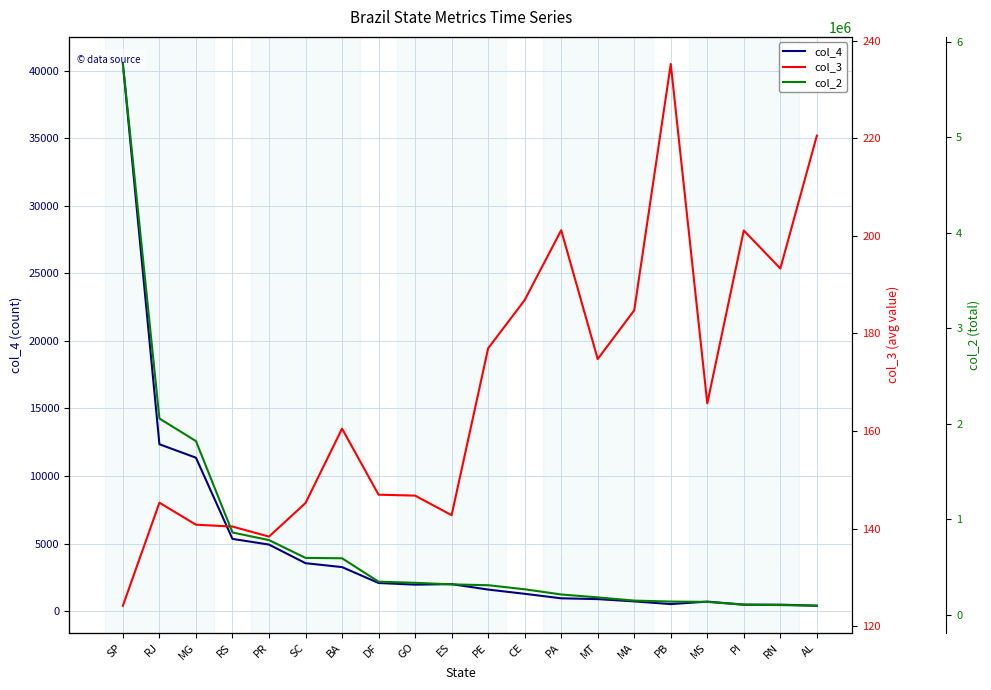

Reading left to right, extract all data points from this chart.

col_4: SP=40501.0	RJ=12350.0	MG=11354.0	RS=5345.0	PR=4923.0	SC=3546.0	BA=3256.0	DF=2080.0	GO=1957.0	ES=1995.0	PE=1593.0	CE=1279.0	PA=946.0	MT=886.0	MA=717.0	PB=517.0	MS=701.0	PI=476.0	RN=474.0	AL=397.0
col_3: SP=124.2	RJ=145.3	MG=140.8	RS=140.4	PR=138.4	SC=145.3	BA=160.5	DF=147.0	GO=146.8	ES=142.8	PE=177.0	CE=186.8	PA=201.2	MT=174.8	MA=184.8	PB=235.2	MS=165.7	PI=201.1	RN=193.3	AL=220.5
col_2: SP=5769703.2	RJ=2055401.6	MG=1818891.7	RS=861472.8	PR=781708.8	SC=595127.8	BA=591137.8	DF=346123.3	GO=334212.3	ES=317657.9	PE=308972.0	CE=266436.8	PA=212023.6	MT=181224.4	MA=147803.5	PB=137838.5	MS=134367.5	PI=105178.2	RN=100714.8	AL=94172.5